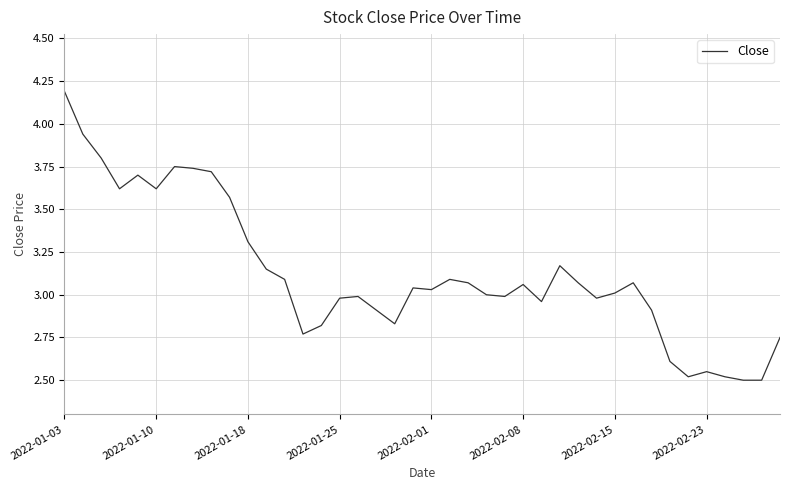

What is the maximum value shown in the chart?

4.2